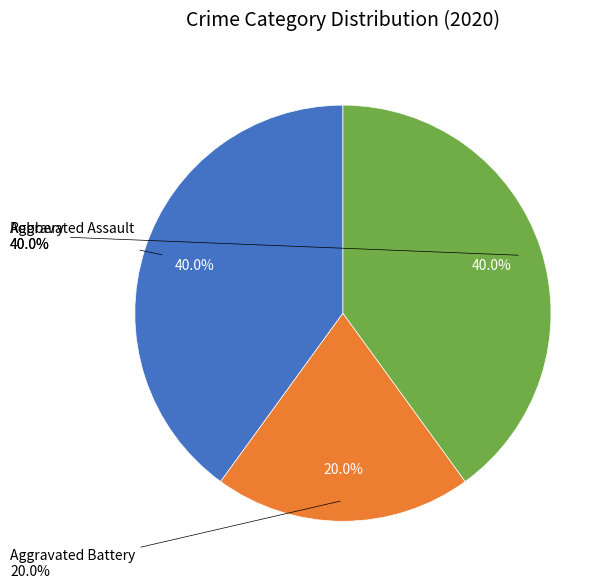

Which slice is the smallest?

Aggravated Battery